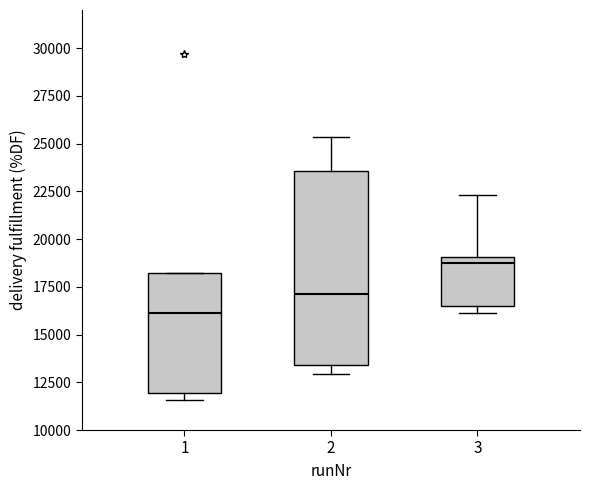

Reading left to right, transcribe this box plot: for each box, give where its median line is, the range the box spans, and where its two whiskers end, as read against the y-axis. The values are not printed on the chart, so give them approximately, as read against the axis.

1: median 16000, box 12000 to 18000, whiskers 11500 to 18000
2: median 17000, box 13500 to 23500, whiskers 13000 to 25500
3: median 18500, box 16500 to 19000, whiskers 16000 to 22500